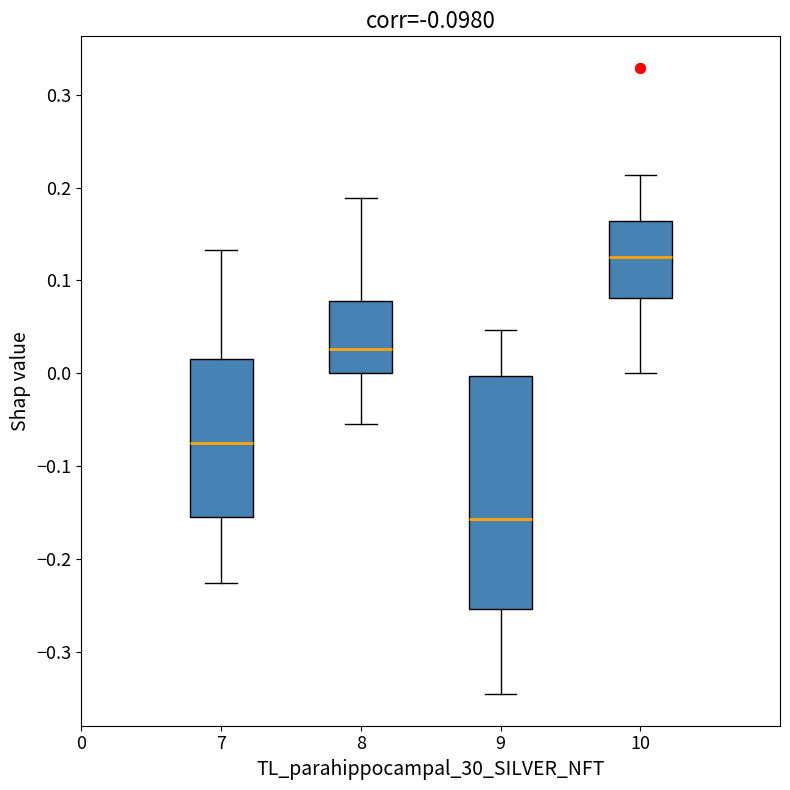

Which box is the tallest, from its lower edge to its upper edge?

9